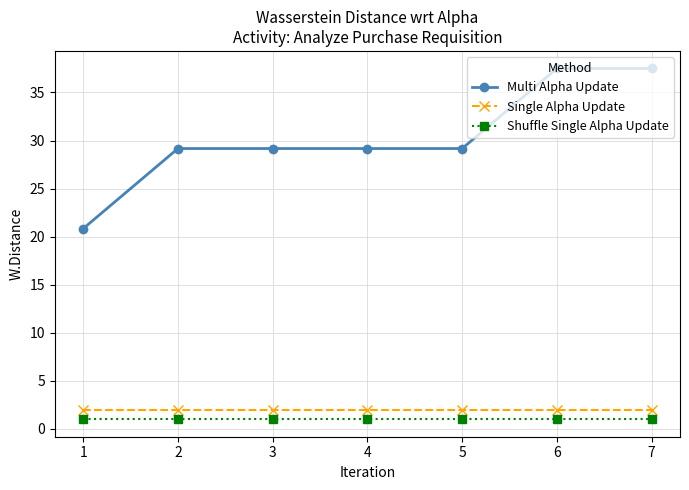

The value of Multi Alpha Update at 6 is 58.6. True or false?

False